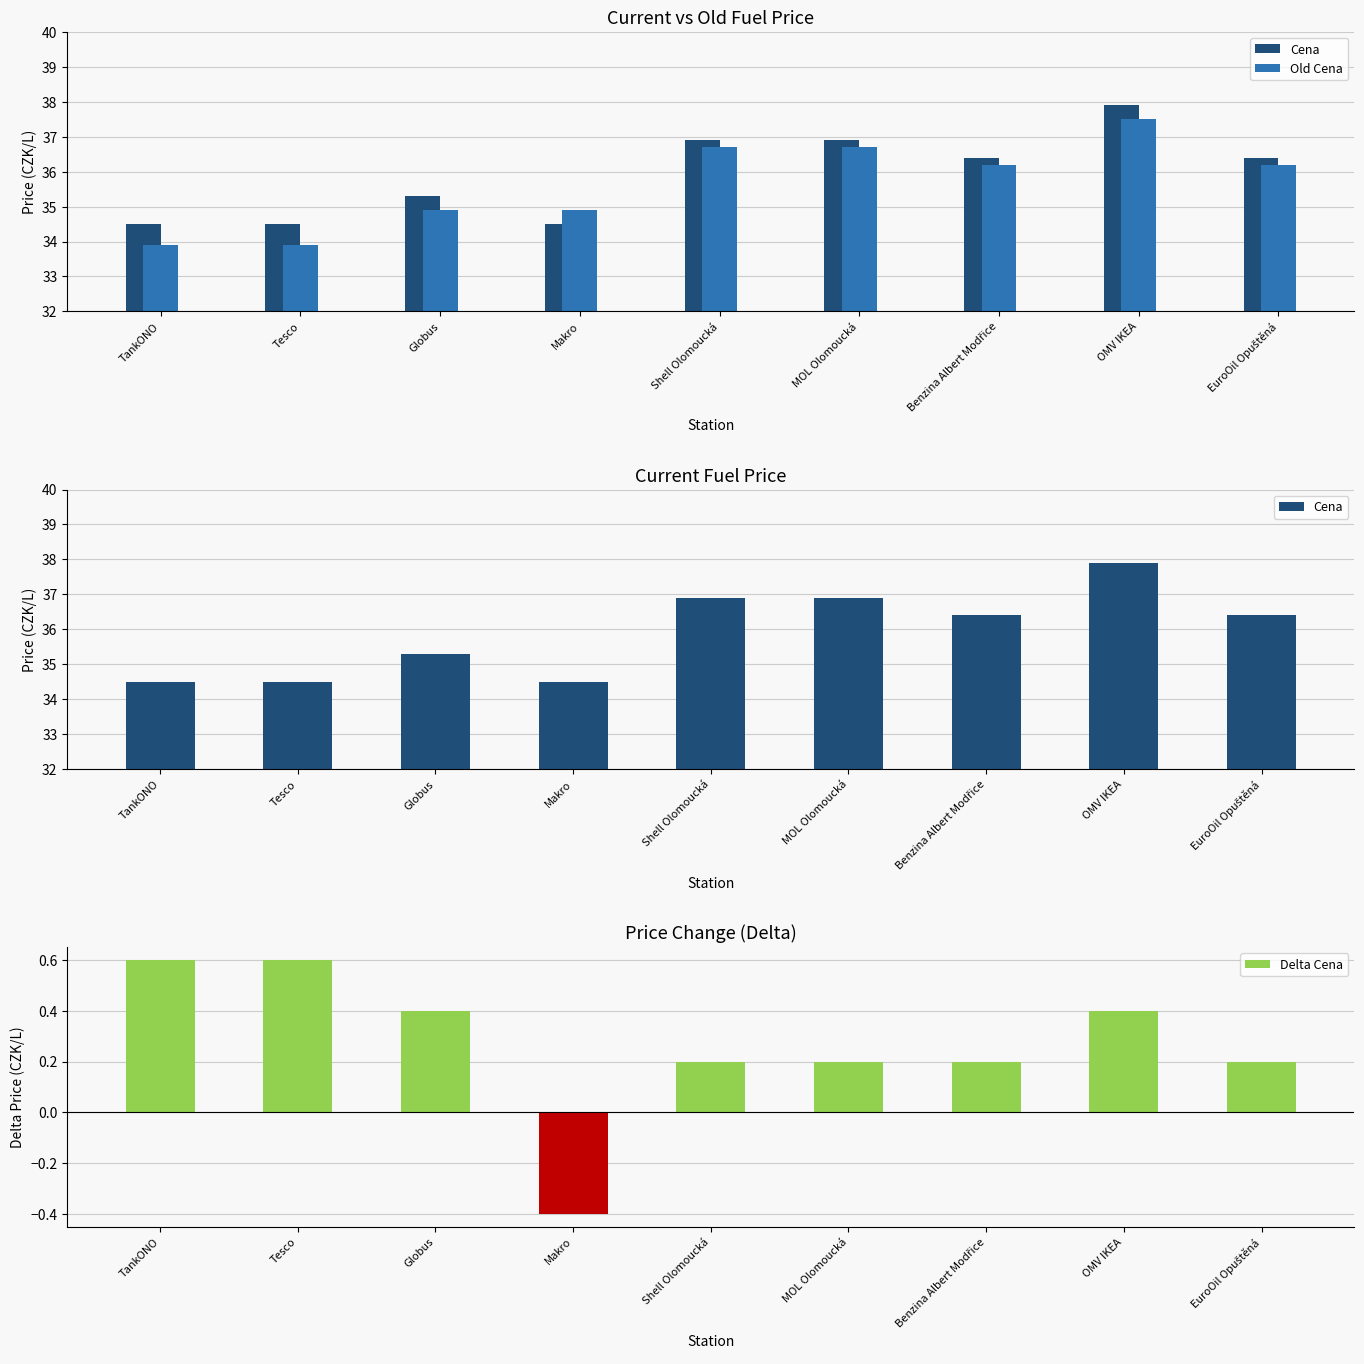

What is the label of the 5th bar from the left?

Shell Olomoucká